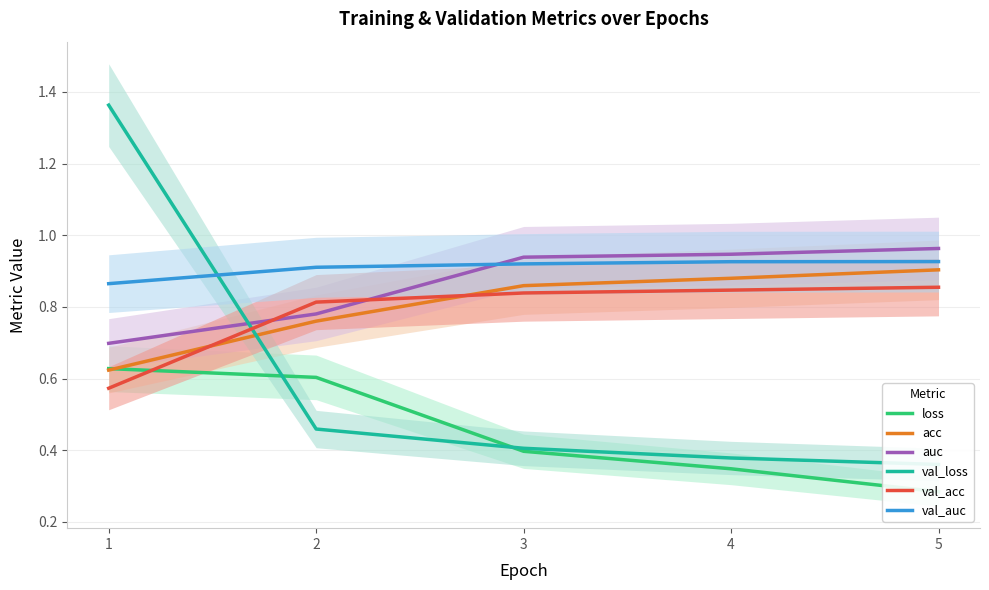

The val_loss series shows 0.5 at 2. True or false?

True